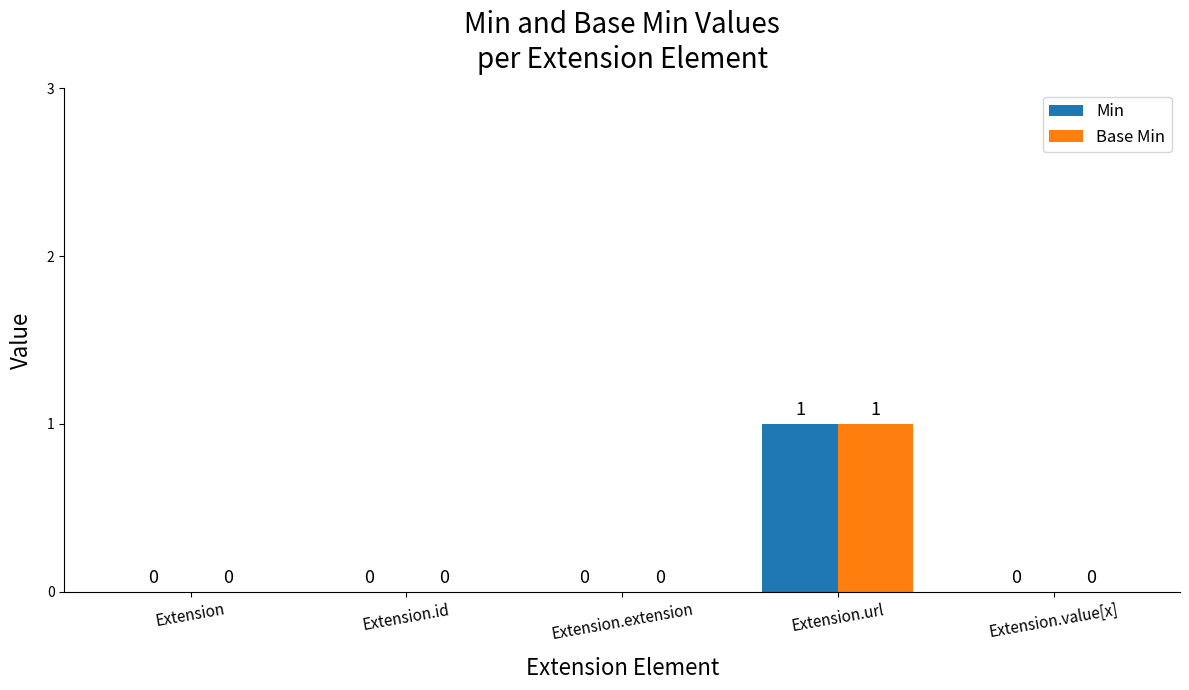

At which category is the sum across all series the highest?

Extension.url